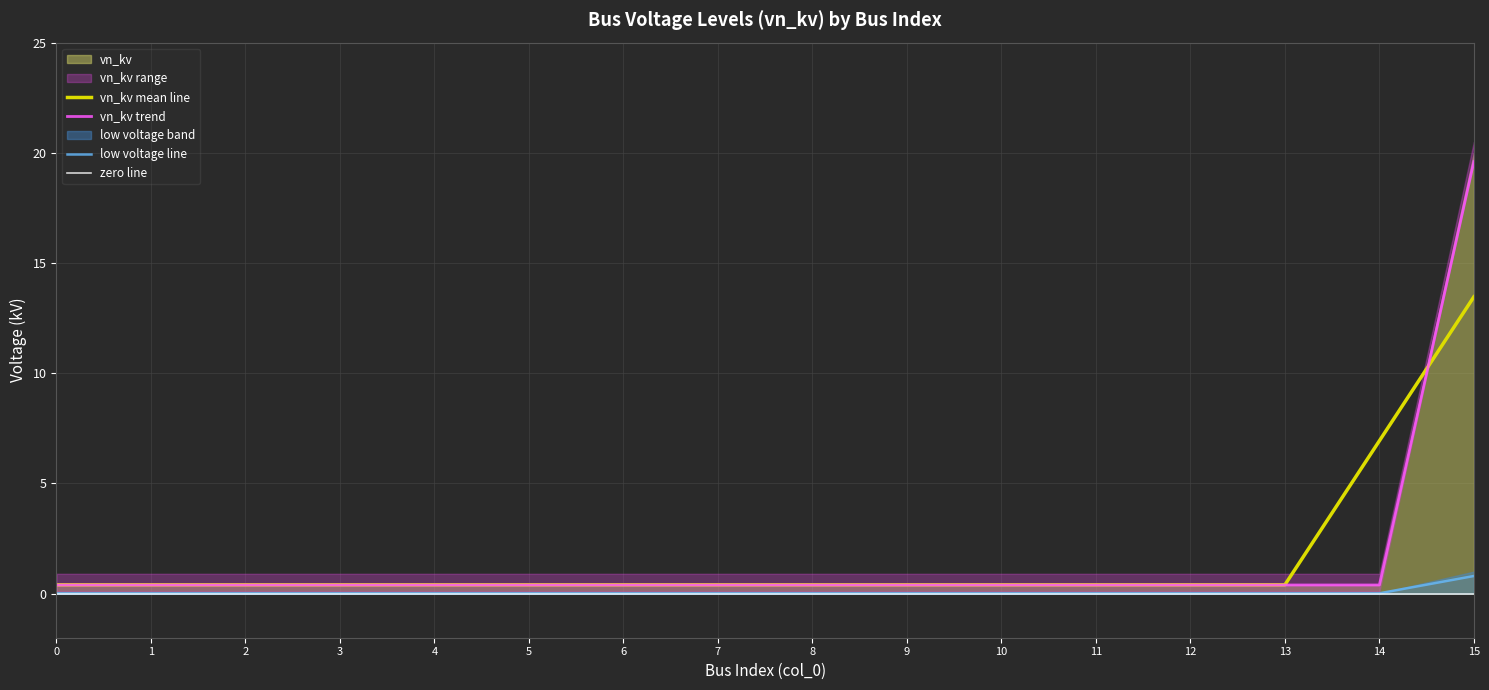

The value at 14 is 0.4. True or false?

True